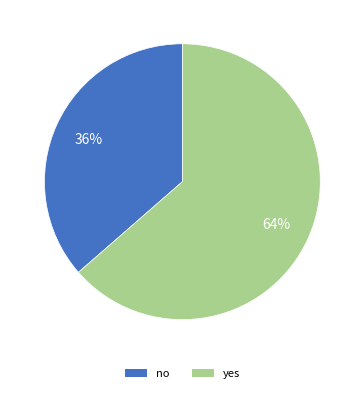

What percentage is the yes slice, to the nearest percent?

64%